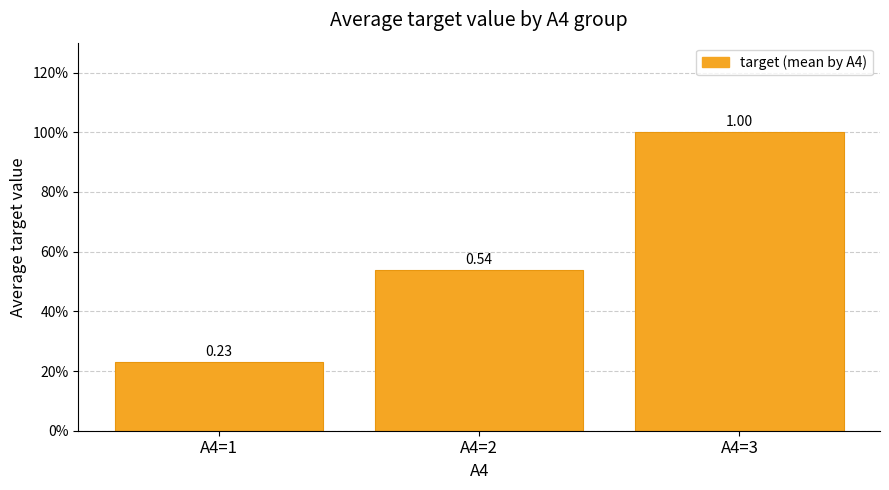

What is the value of the 1st bar from the left?

0.2